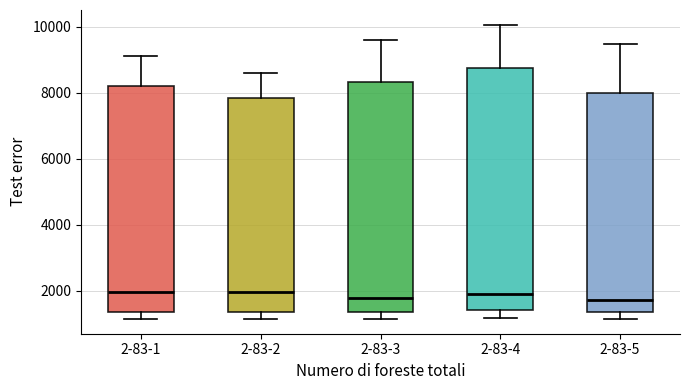

Which box is the tallest, from its lower edge to its upper edge?

2-83-4